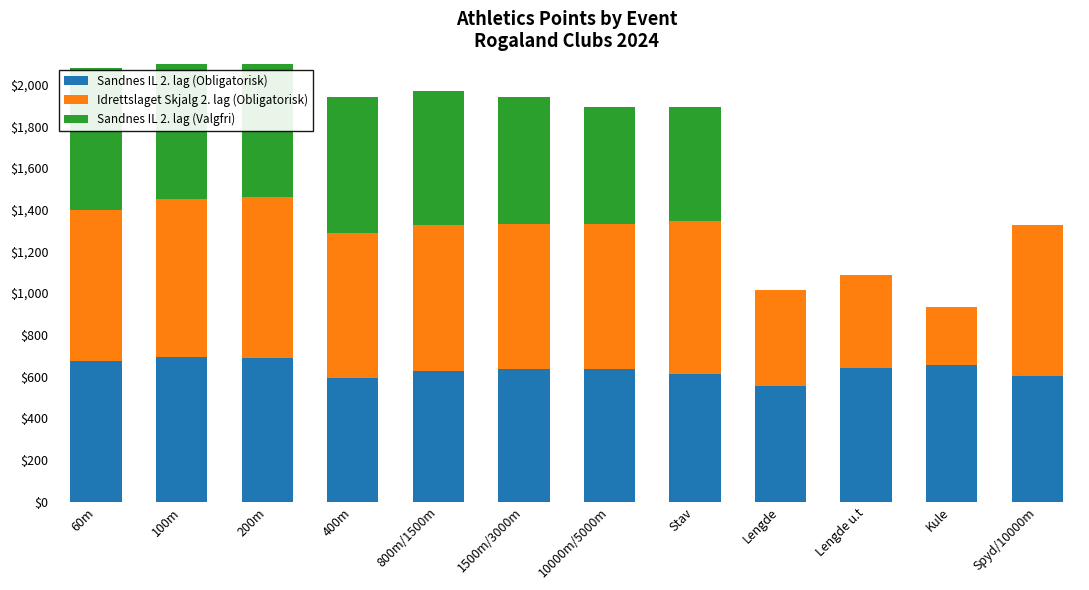

How many categories are shown in the chart?

12